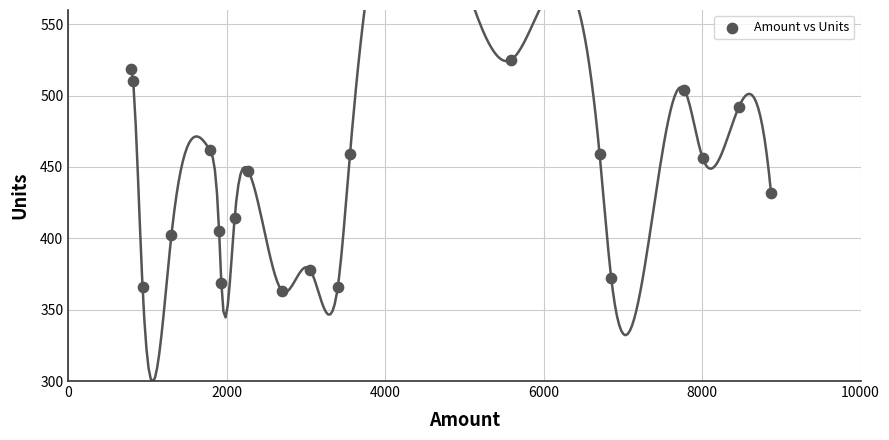

What Y value in the scatter plot is closest to 444?

447